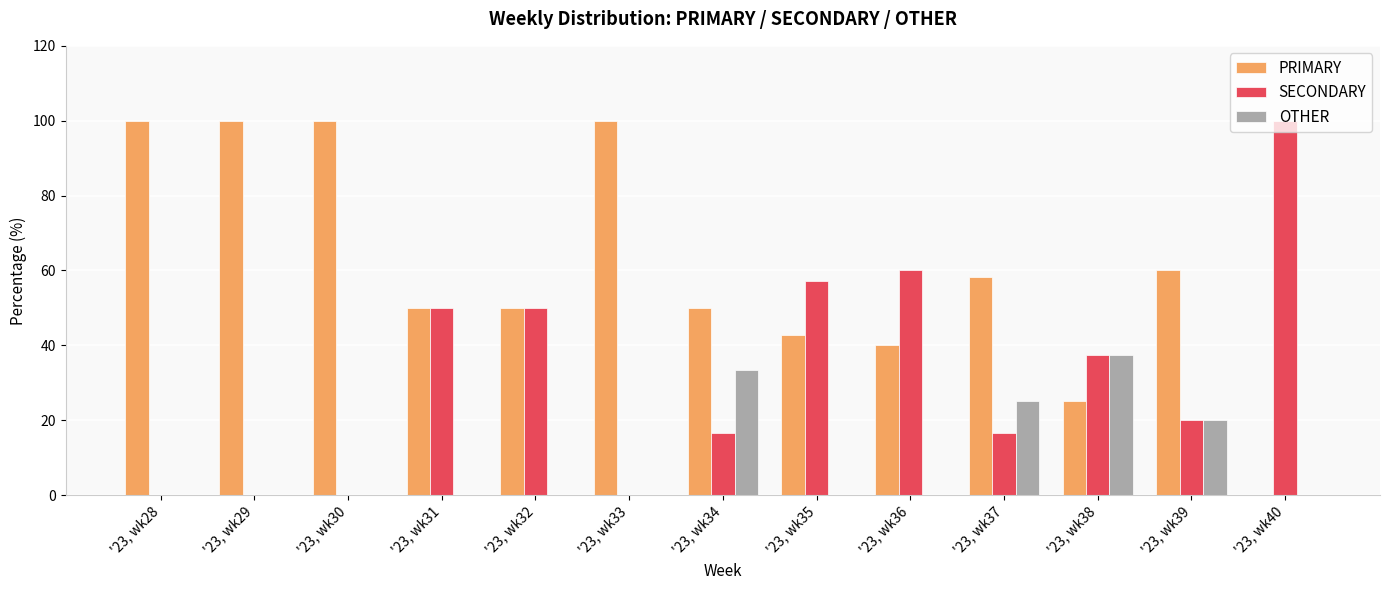

What is the greatest value displayed?

100.0